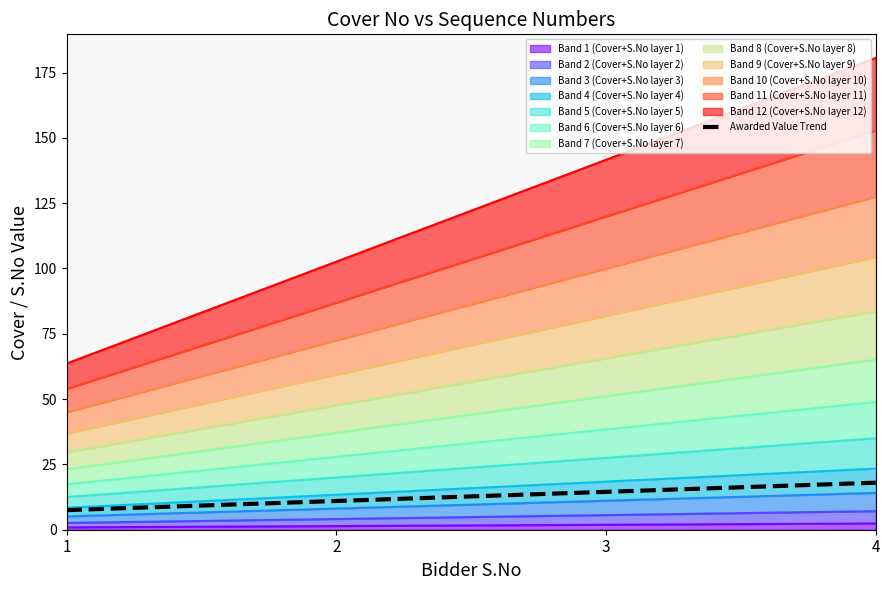

How many values are below 14?

2